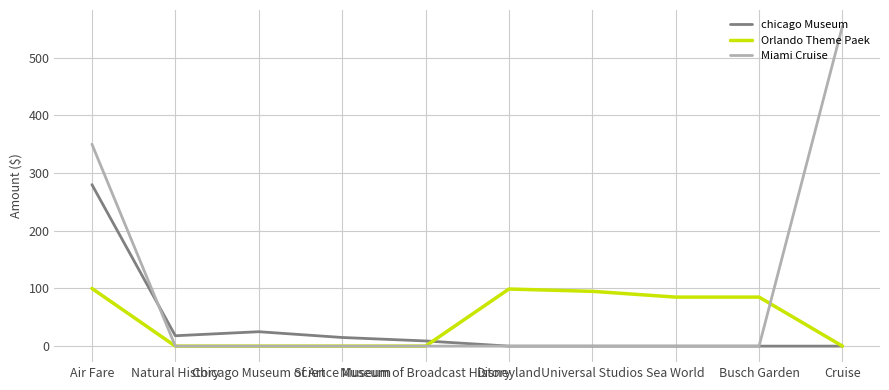

What is the average value of the Orlando Theme Paek series?

46